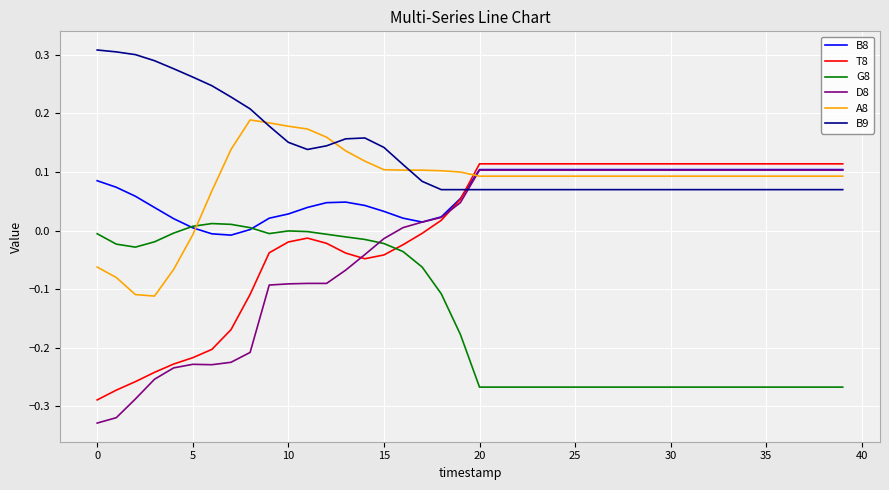

Which series has the largest total across all categories?

B9